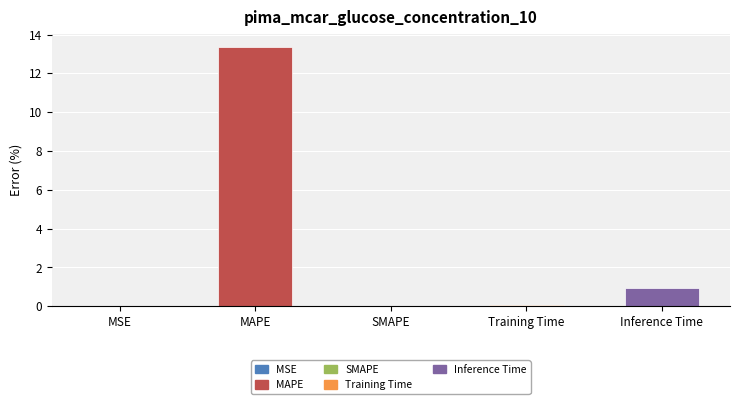

True or false: the data shows 1.0 at Inference Time.

True